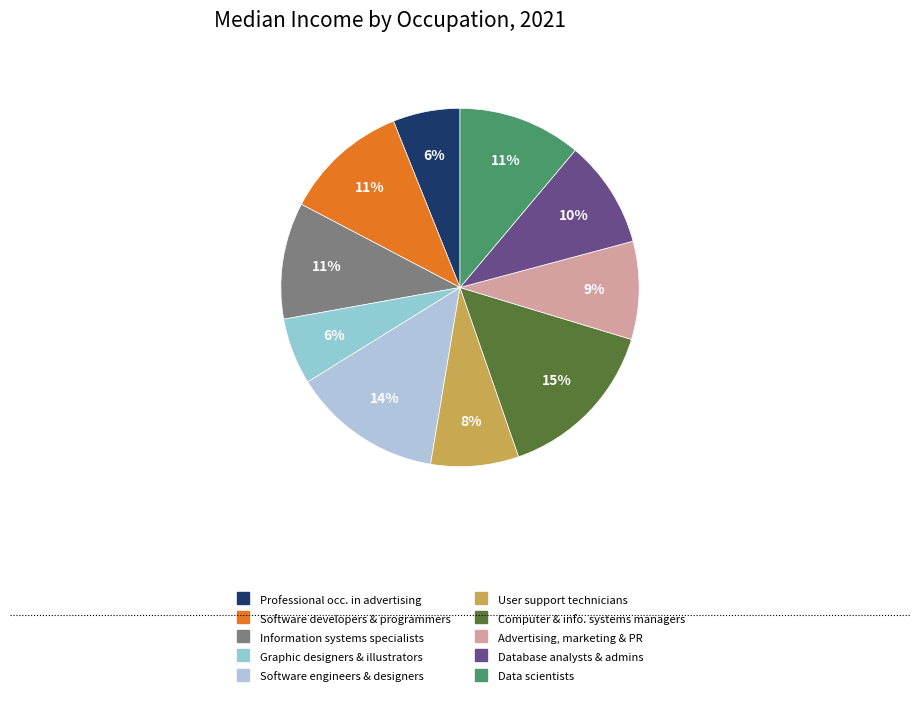

How many segments does this pie chart have?

10